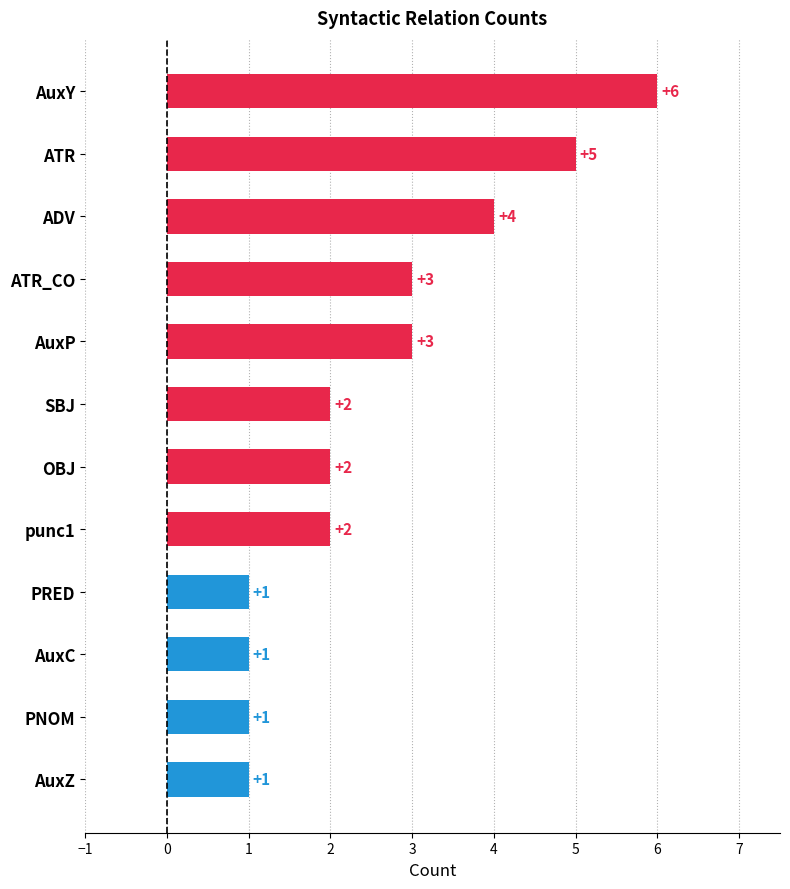

Count the number of categories in the chart.

12